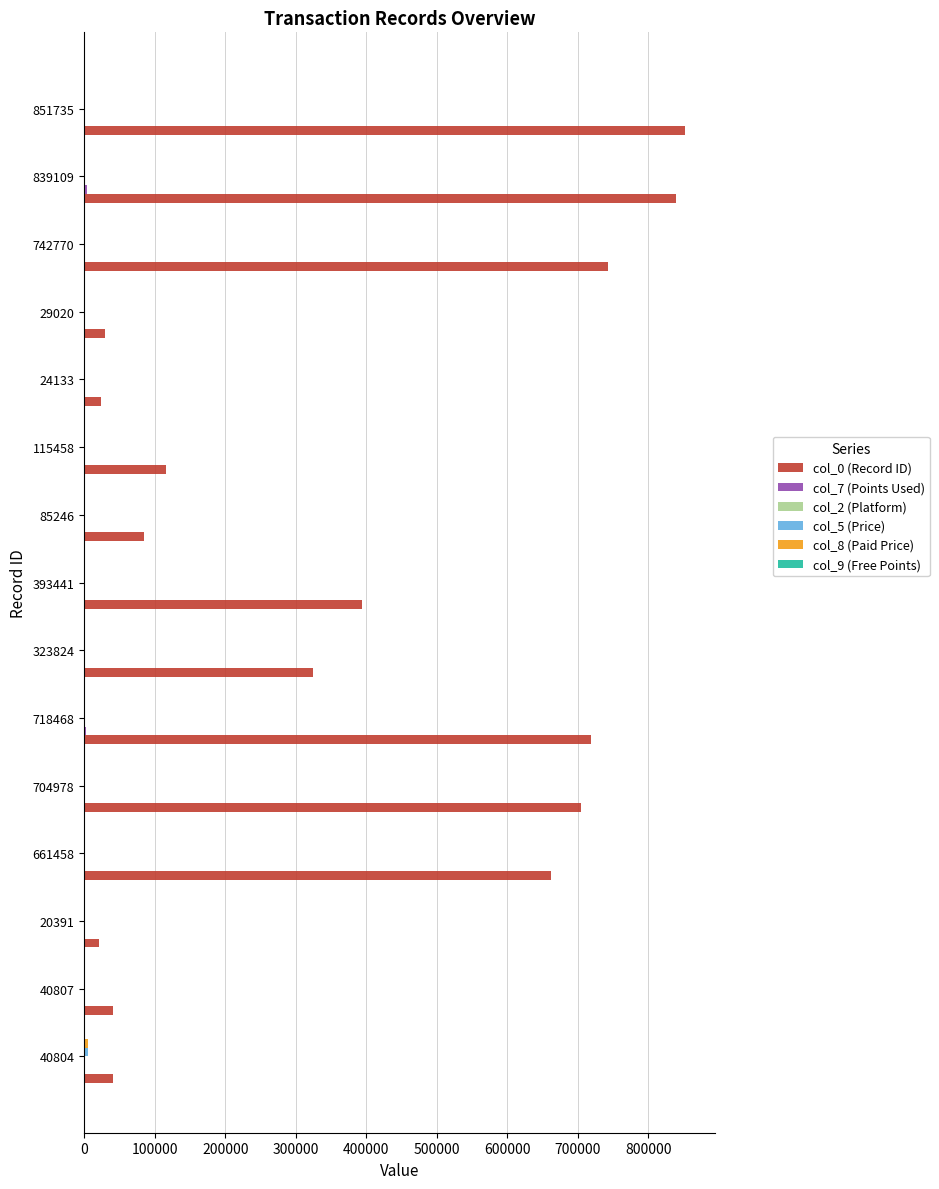

Which series has the largest total across all categories?

col_0 (Record ID)